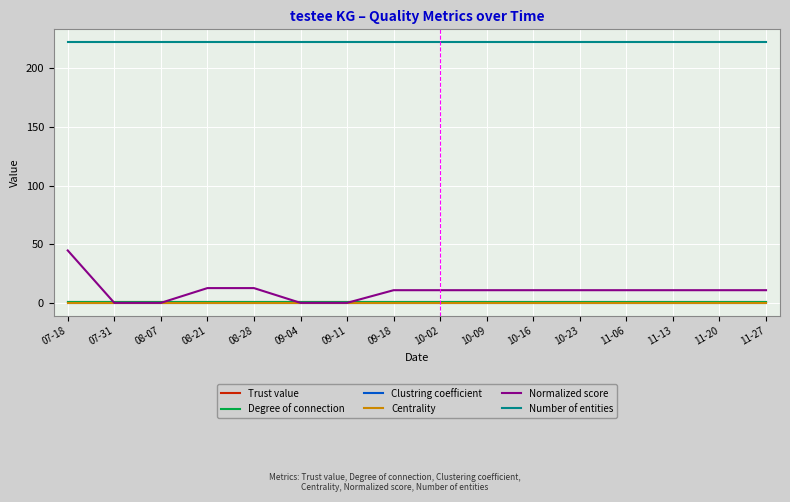

How many lines are shown in the chart?

6